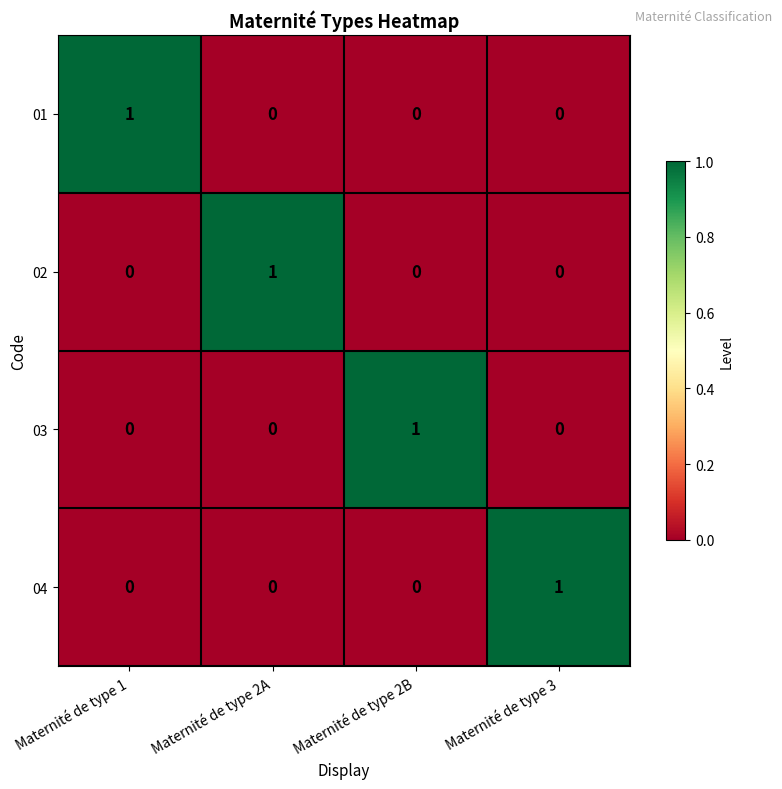

Count the number of categories in the chart.

4